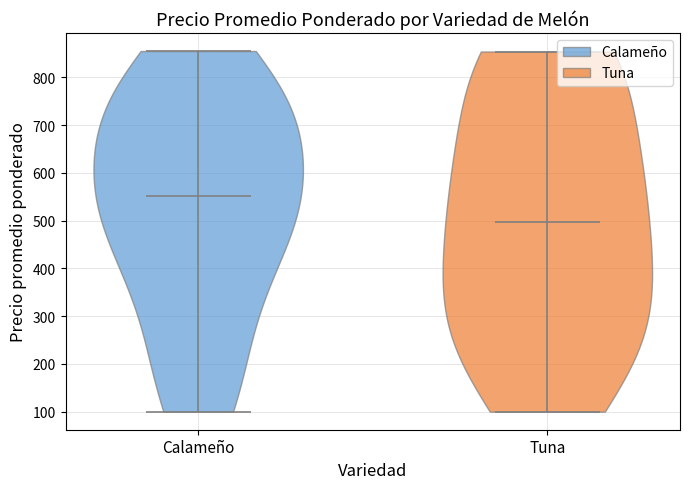

Reading left to right, read every violin against the y-axis: where its median line is, and the lowest and highest points it reaches. The values are not printed on the chart, so give them approximately, as read against the axis.

Calameño: median line 550, lowest point 100, highest point 860
Tuna: median line 500, lowest point 100, highest point 850